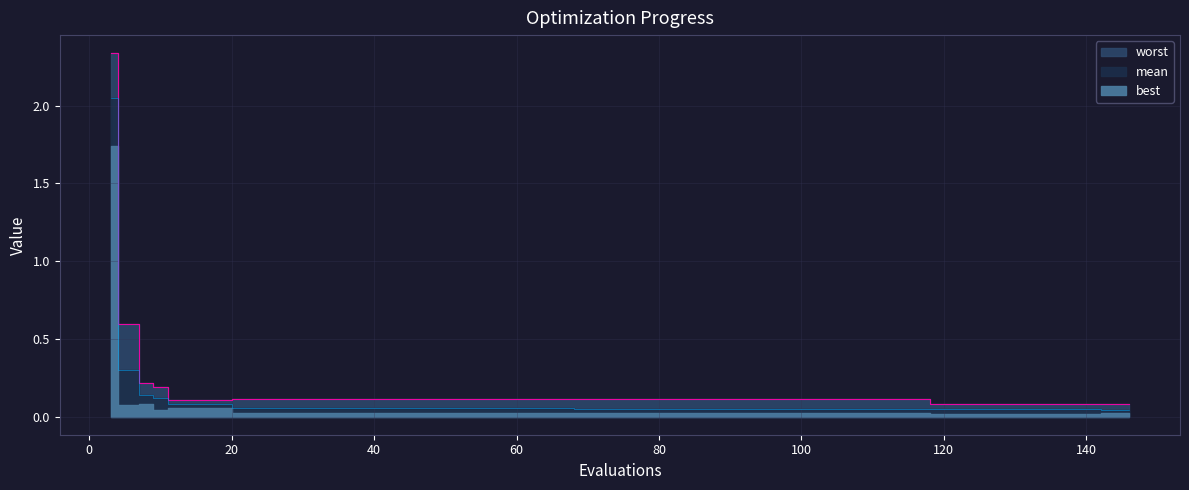

What is the value of the mean point at the 34th from the left?

0.1